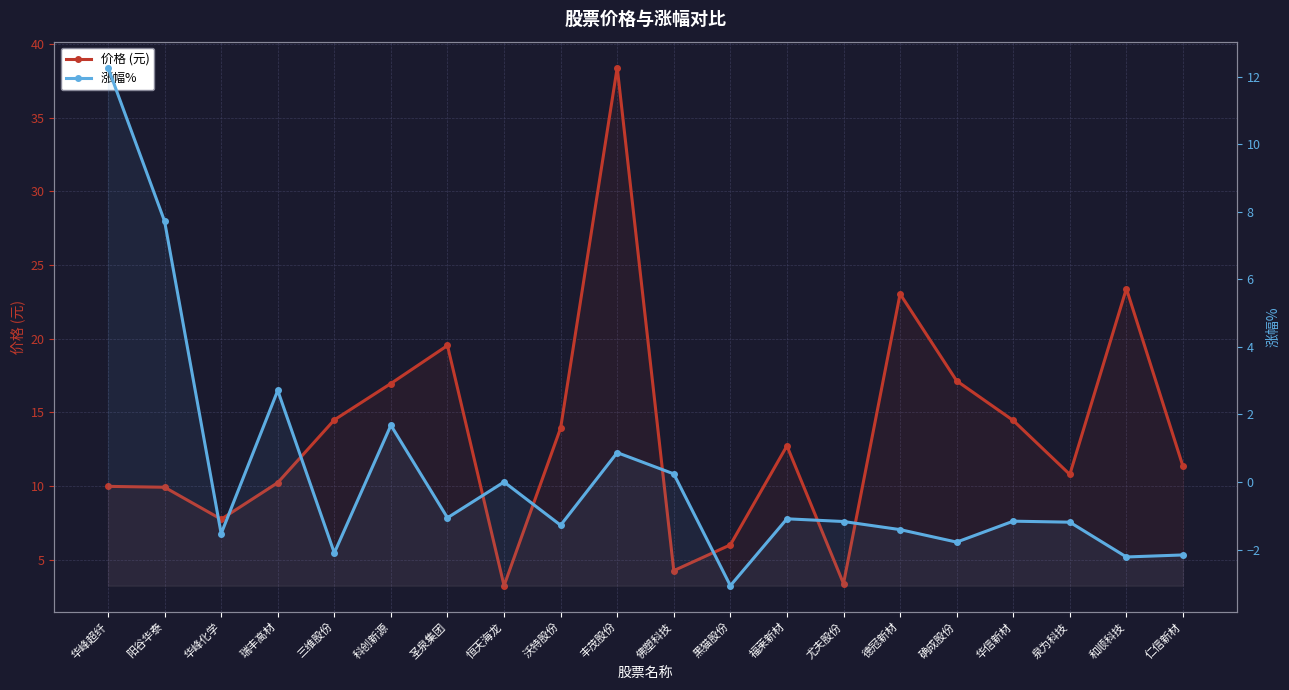

List the labels in order of 涨幅% value, largest first.

华峰超纤, 阳谷华泰, 瑞丰高材, 科创新源, 丰茂股份, 佛塑科技, 恒天海龙, 圣泉集团, 福莱新材, 华信新材, 尤夫股份, 泉为科技, 沃特股份, 德冠新材, 华峰化学, 确成股份, 三维股份, 仁信新材, 和顺科技, 黑猫股份